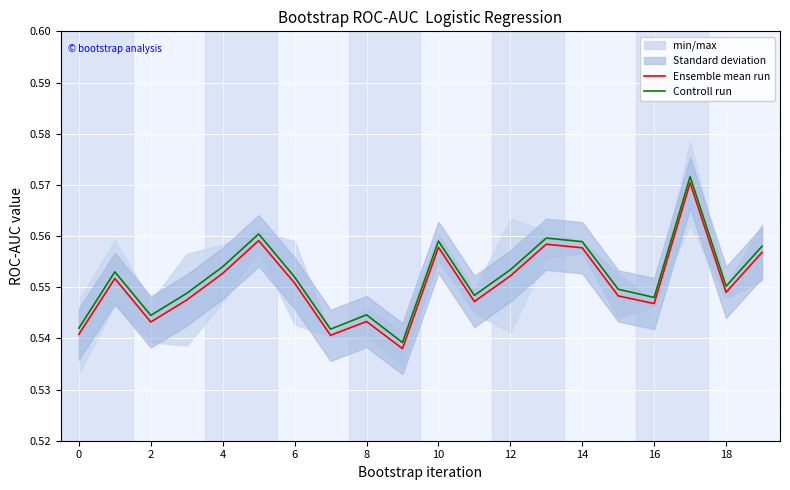

At which category does the chart reach its peak across all series?

17